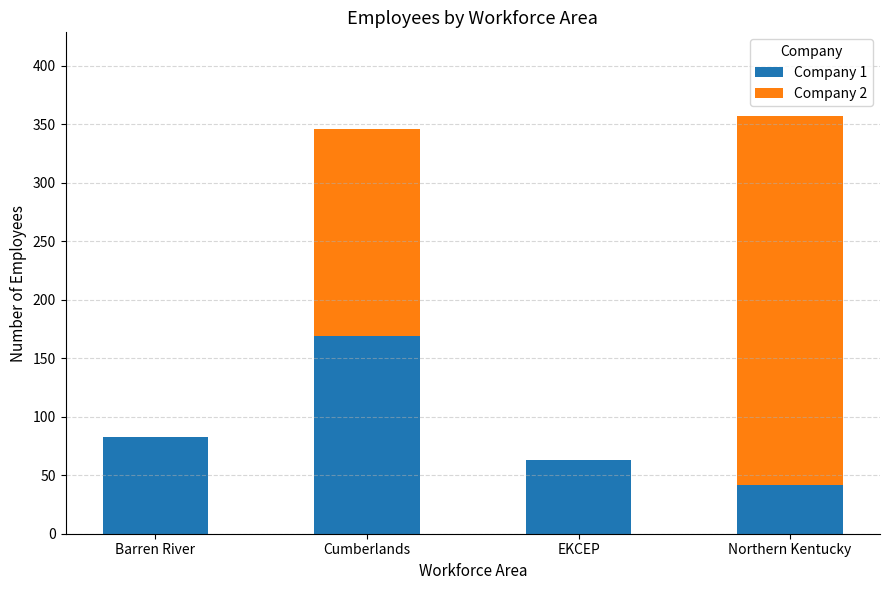

Reading right to left, transcribe the values for Company 1.

Northern Kentucky=42	EKCEP=63	Cumberlands=169	Barren River=83